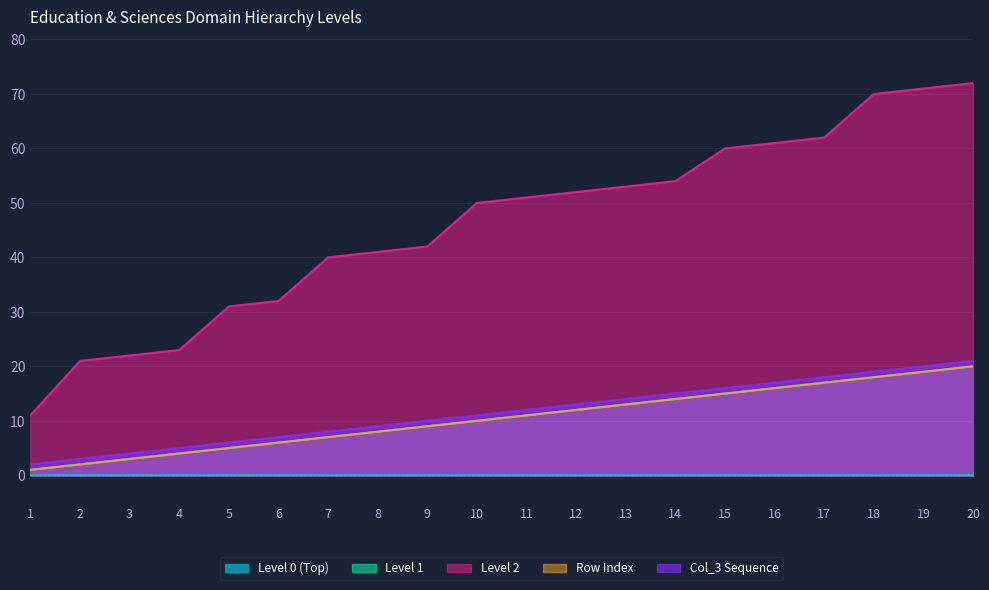

At which category is the sum across all series the highest?

20